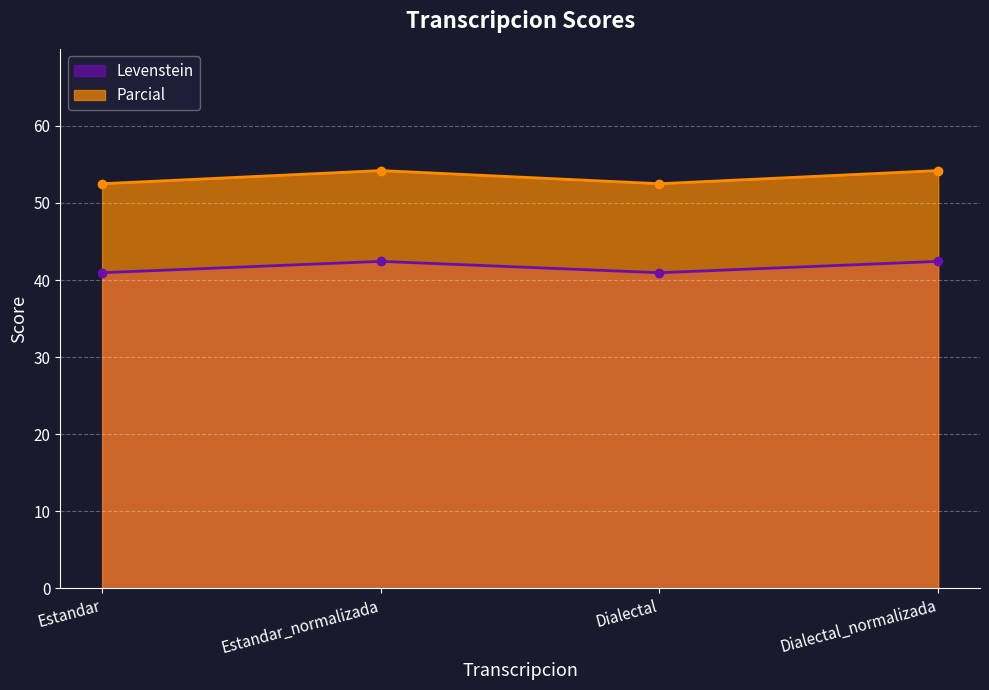

The value of Parcial at Estandar is 34.1. True or false?

False